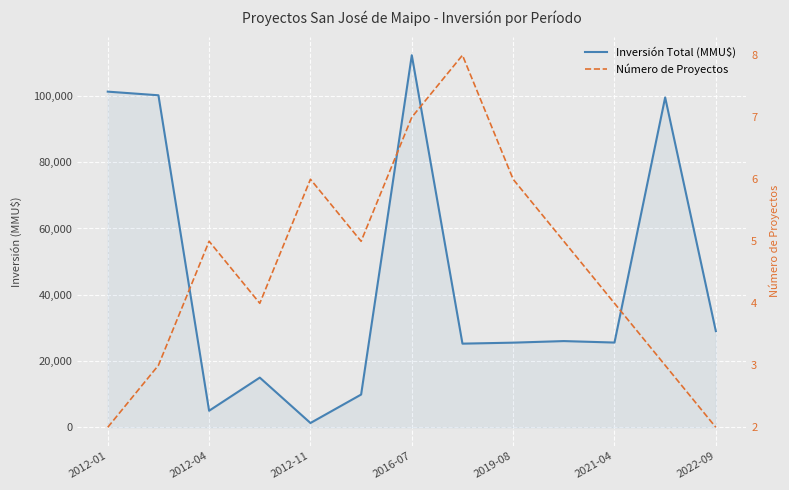

What are all the series names shown in the legend?

Inversión Total (MMU$), Número de Proyectos